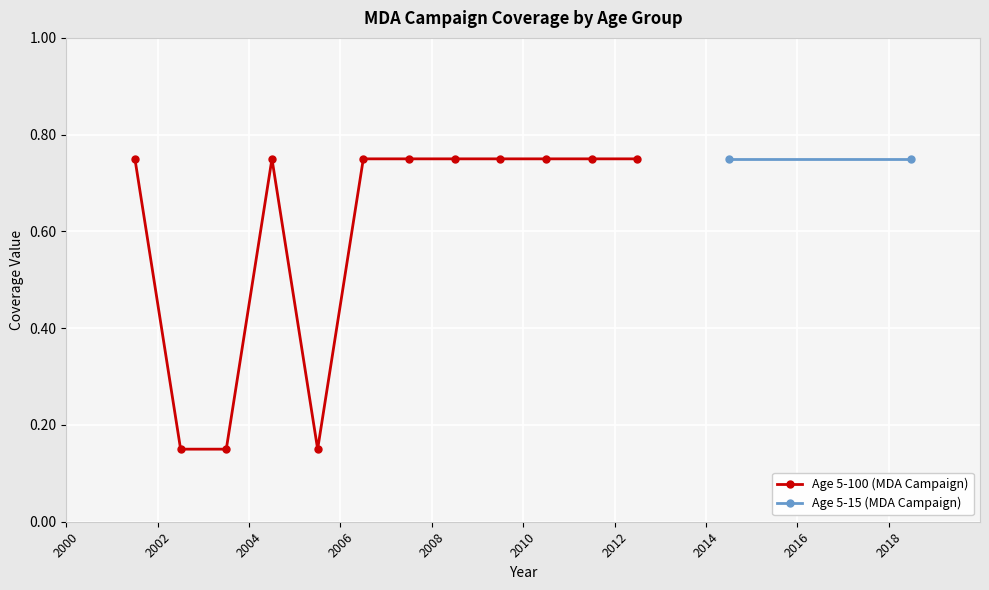

How many Age 5-100 (MDA Campaign) values are between 0 and 1?

12